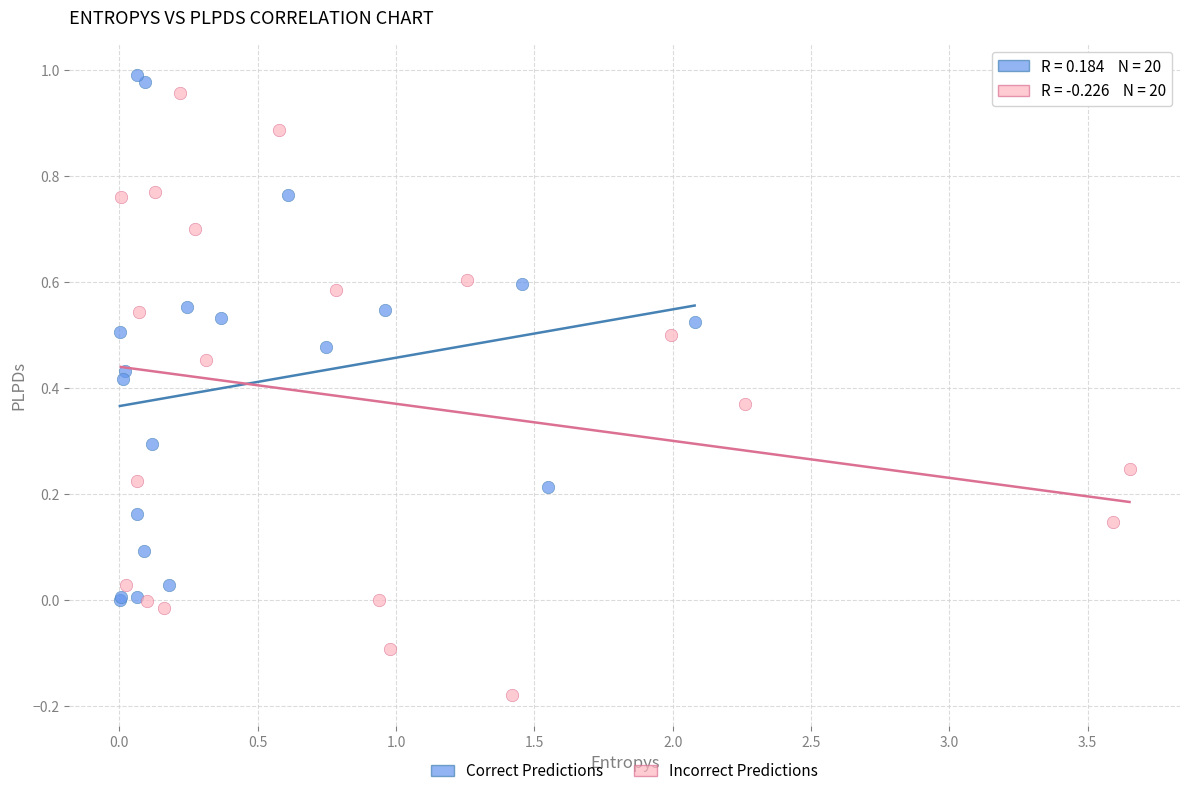

Which series has the largest Y range (max minus min)?

Incorrect Predictions